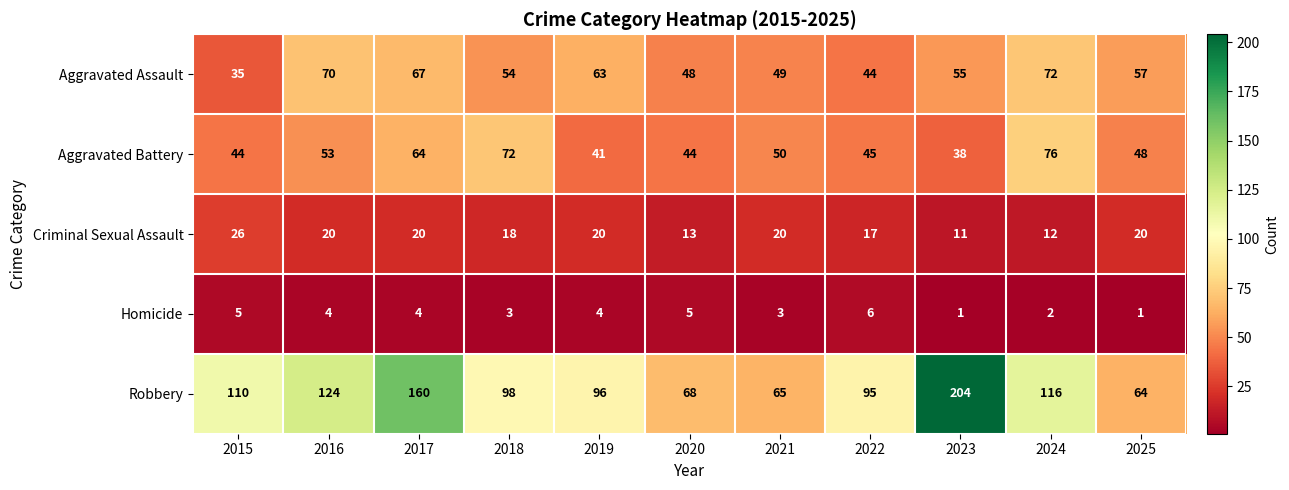

At how many categories does at least one series exceed 167?

1